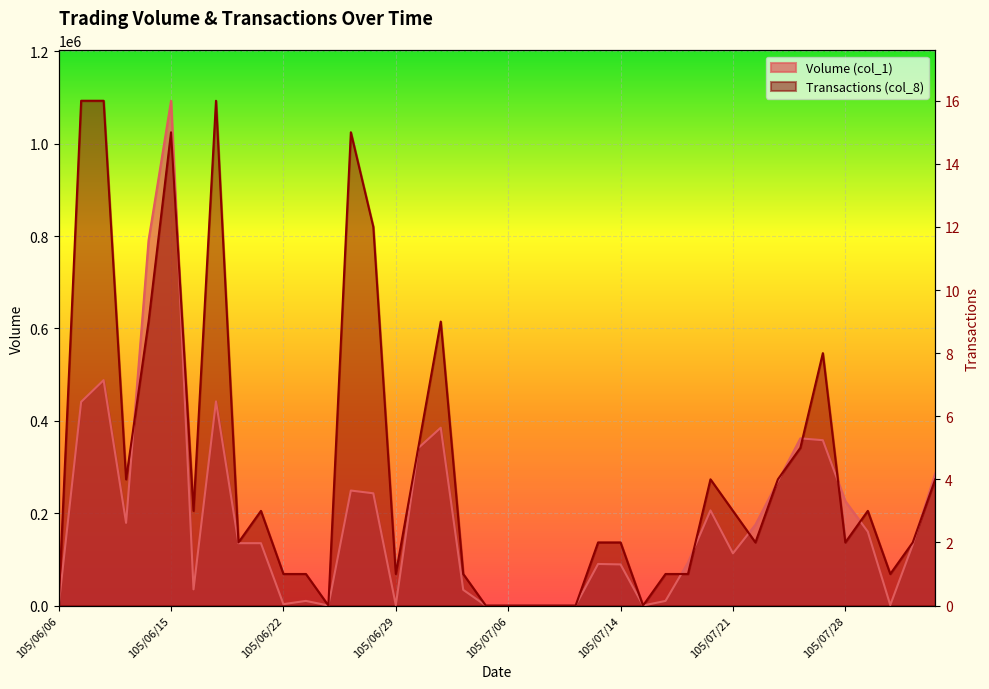

What is the difference between the Volume (col_1) values at 105/07/20 and 105/07/14?

117000.0